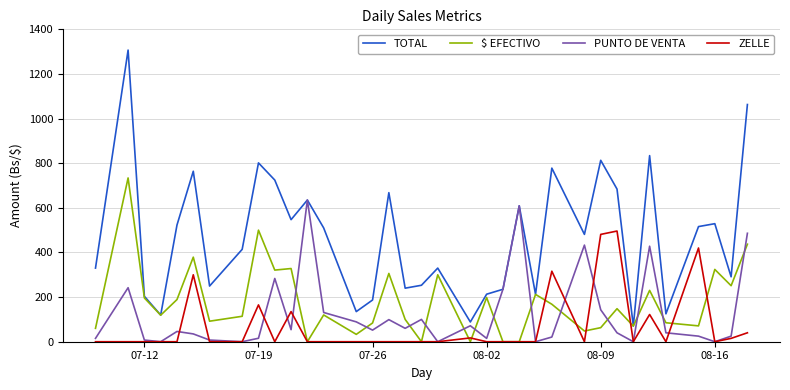

Rank the series by their maximum value, from lowest to highest.

ZELLE, PUNTO DE VENTA, $ EFECTIVO, TOTAL